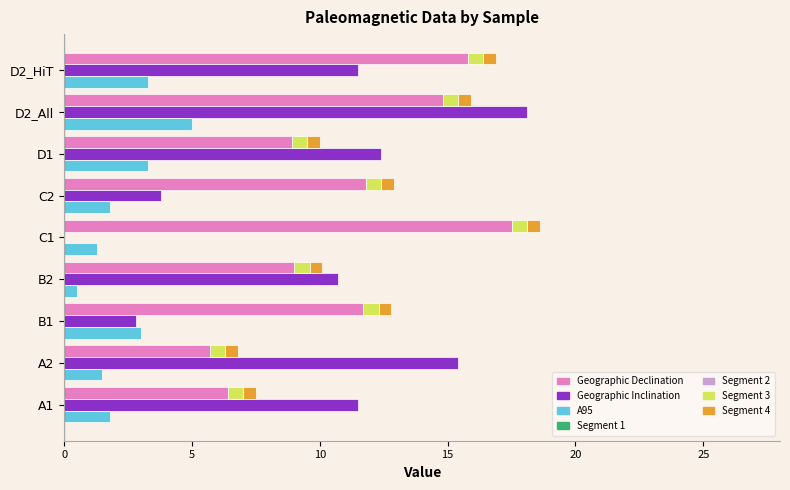

Reading left to right, list all the values displayed in this chart.

Geographic Declination: 6.4	5.7	11.7	9.0	17.5	11.8	8.9	14.8	15.8
Geographic Inclination: 11.5	15.4	2.8	10.7	-0.1	3.8	12.4	18.1	11.5
A95: 1.8	1.5	3.0	0.5	1.3	1.8	3.3	5.0	3.3